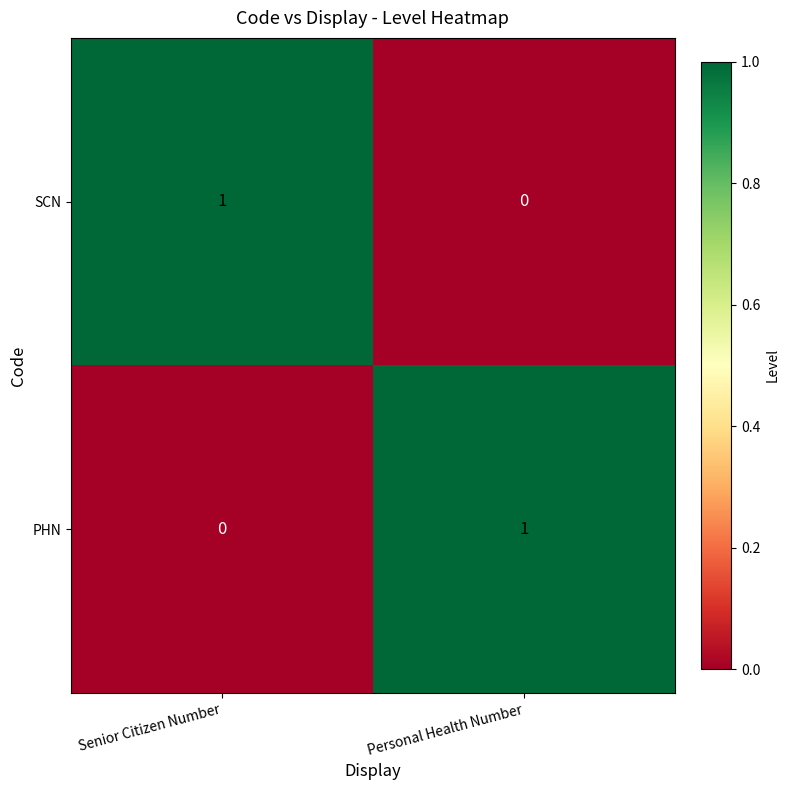

Reading left to right, transcribe all the data shown in this chart.

SCN: 1	0
PHN: 0	1